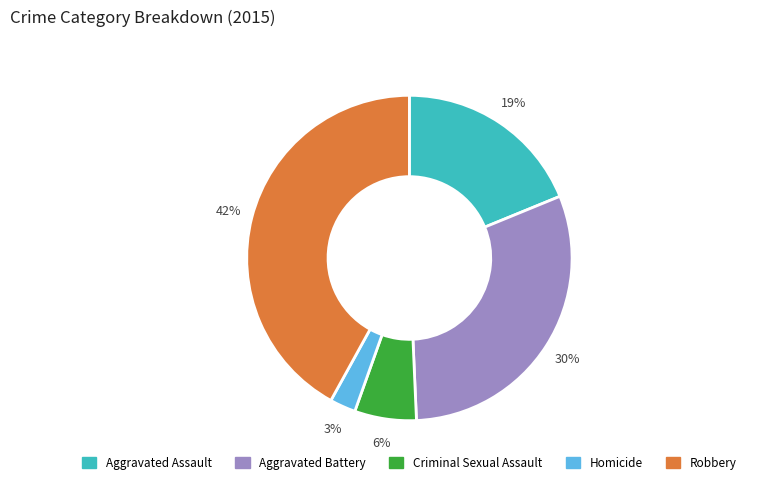

Do Aggravated Assault and Homicide together represent more than half of the pie?

No